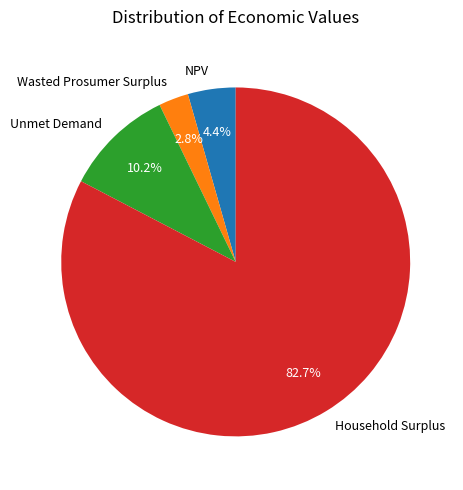

Count the number of slices in the pie.

4